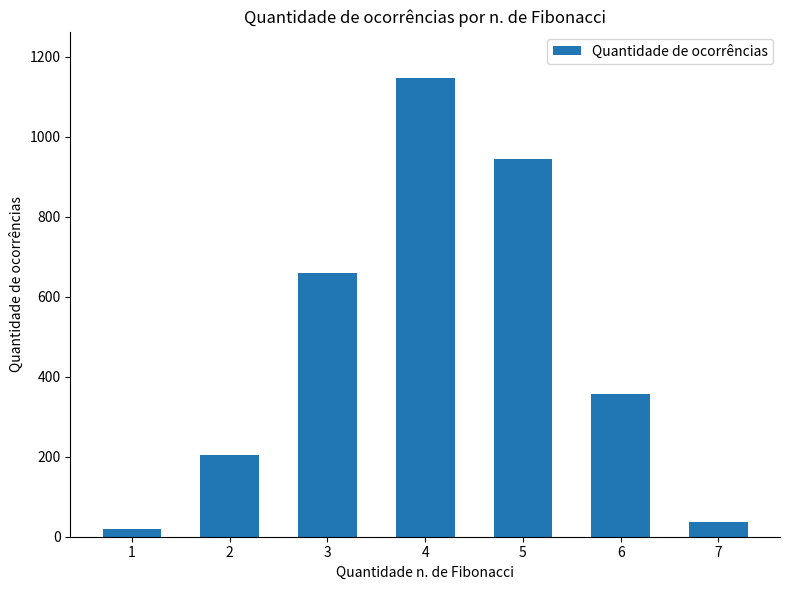

What is the ratio of the value at 2 to the value at 1?

10.8